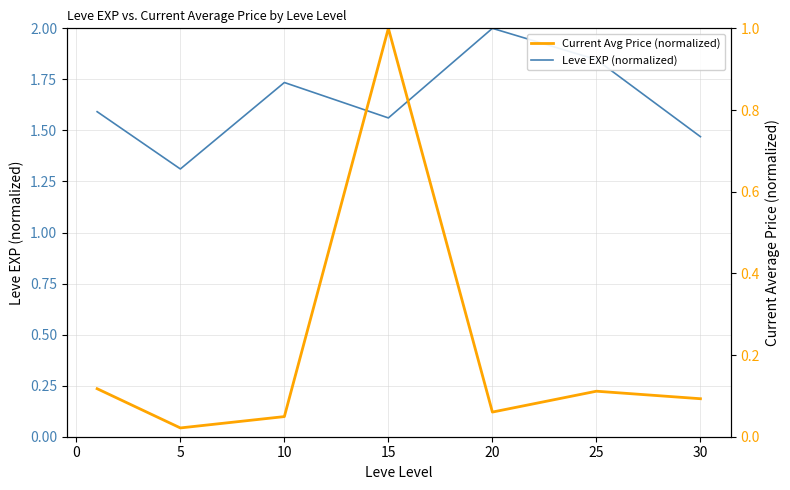

Where is Leve EXP (normalized) nearest to the value 1?

5